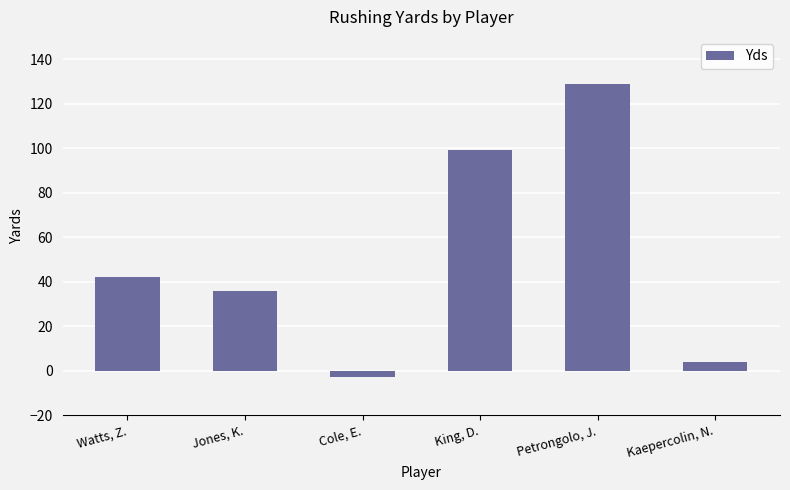

How many distinct data groups are displayed?

1